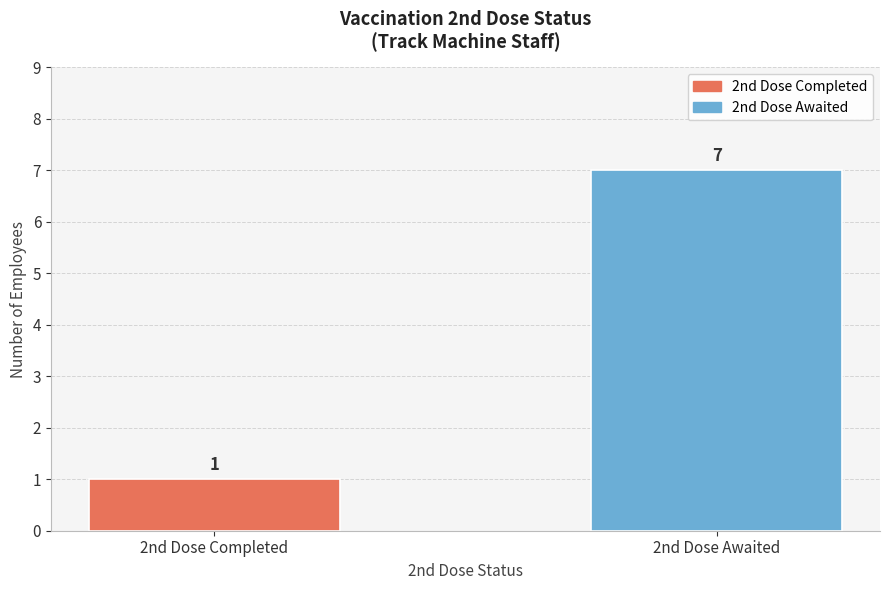

What is the difference between the values at 2nd Dose Completed and 2nd Dose Awaited?

6